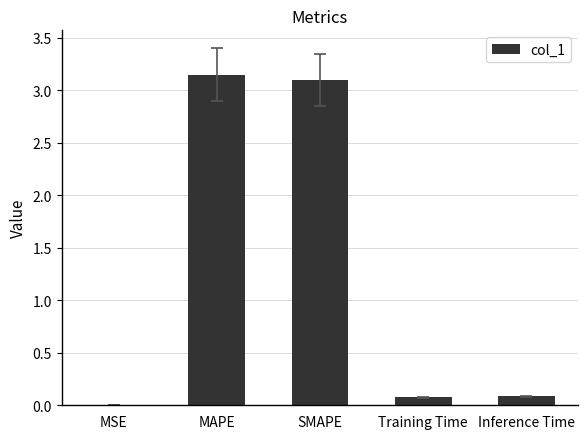

True or false: the data shows 3.1 at MAPE.

True